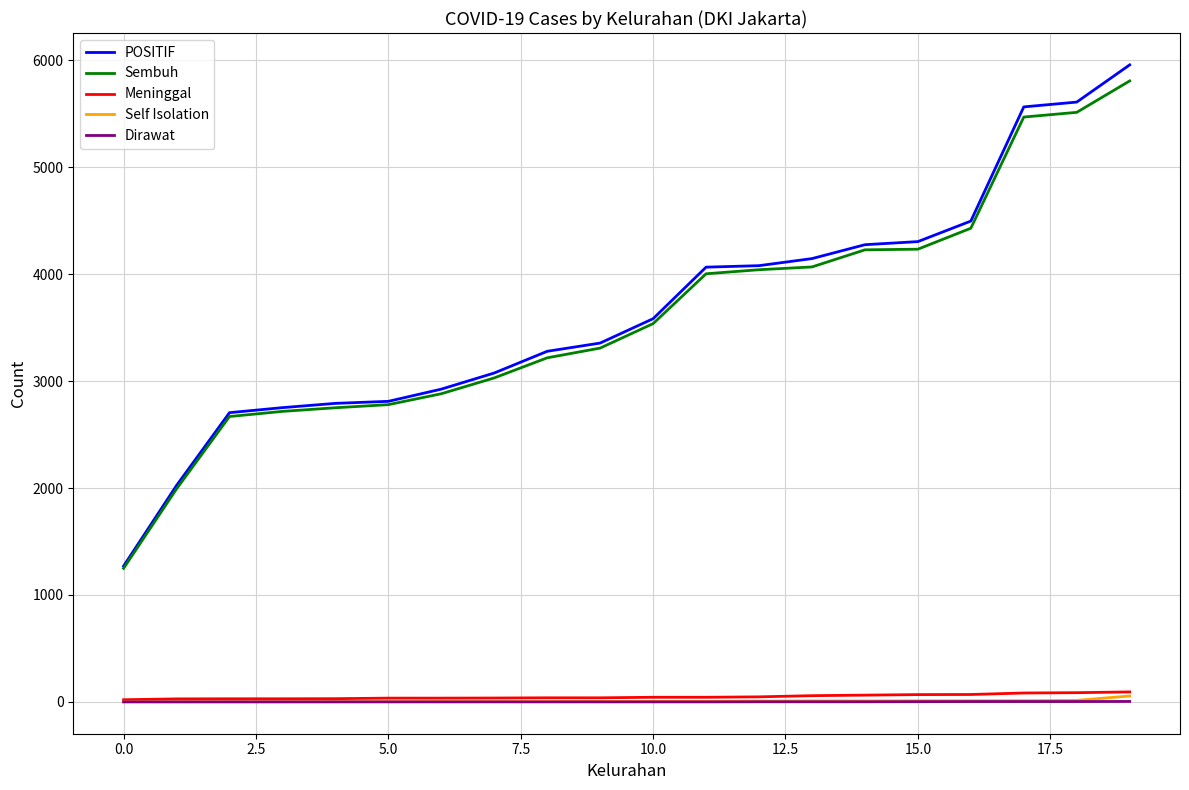

What is the minimum value for Sembuh?

1249